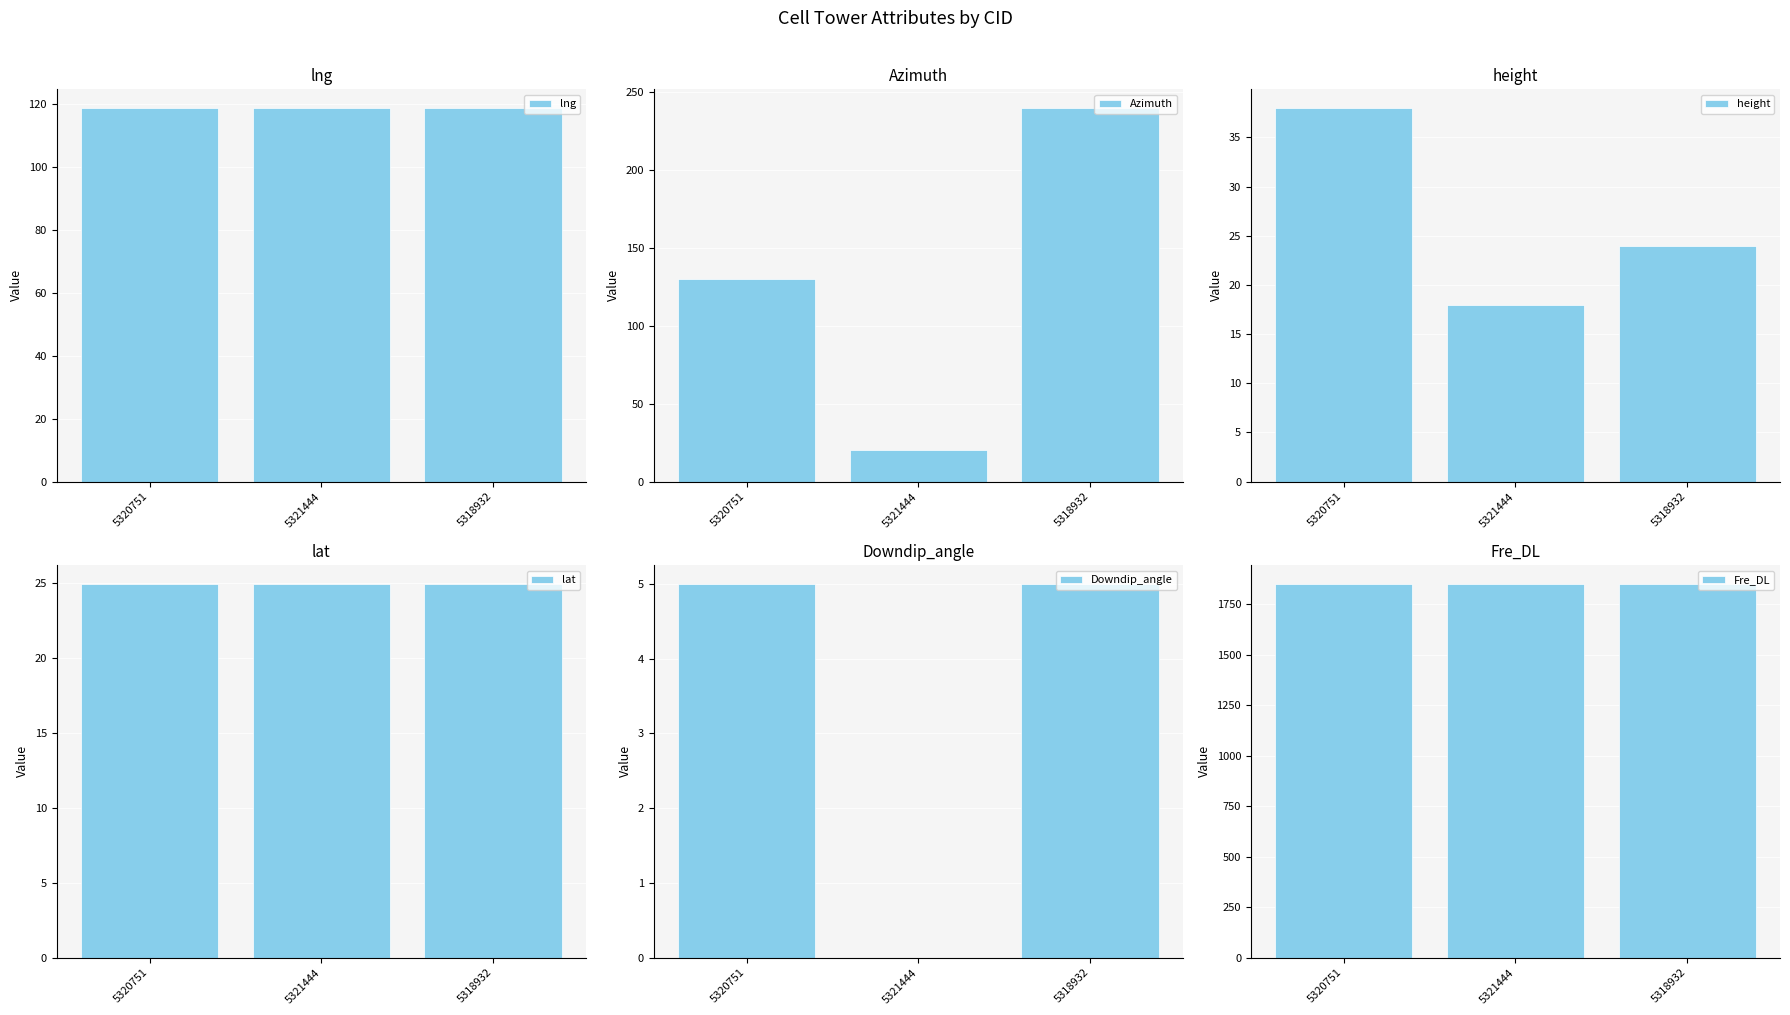

What are all the series names shown in the legend?

lng, Azimuth, height, lat, Downdip_angle, Fre_DL